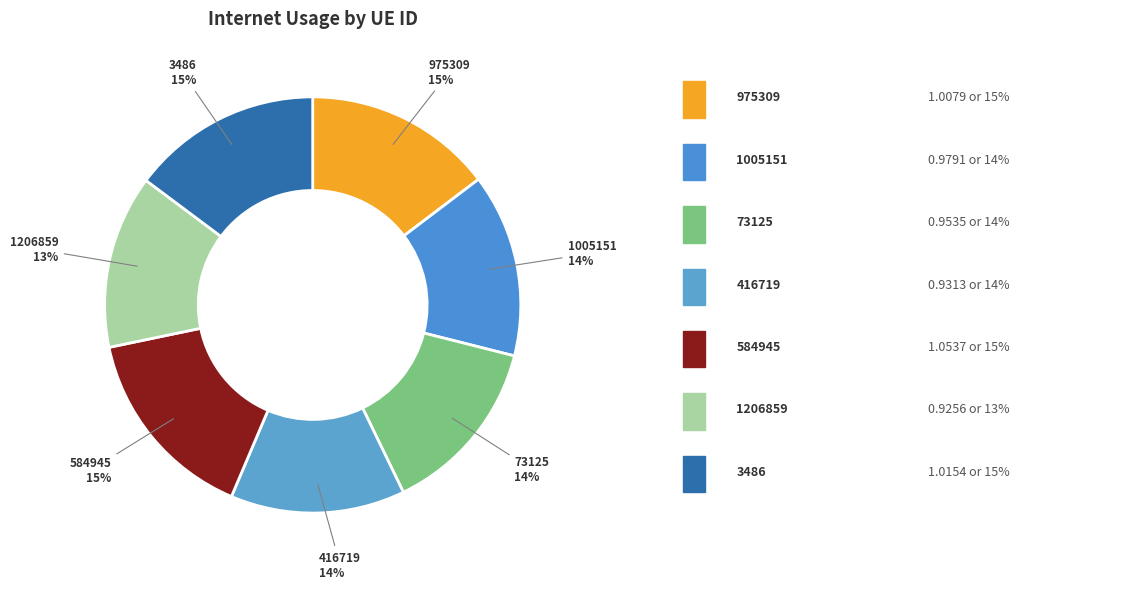

True or false: 1206859 accounts for 13% of the total.

True